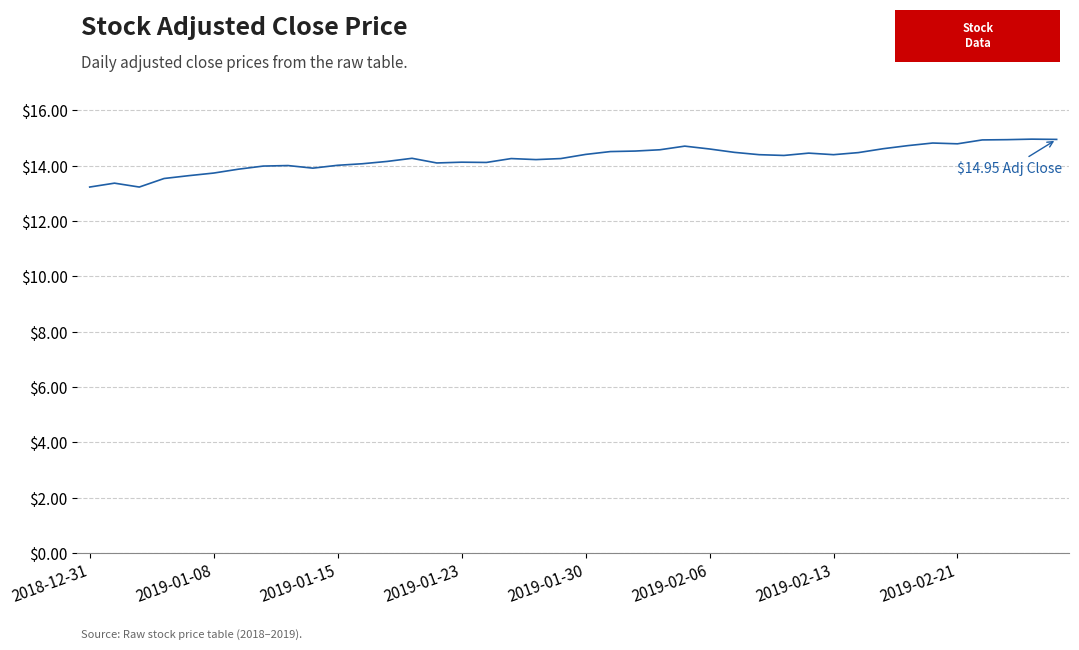

What is the difference between the maximum and minimum values?

1.7